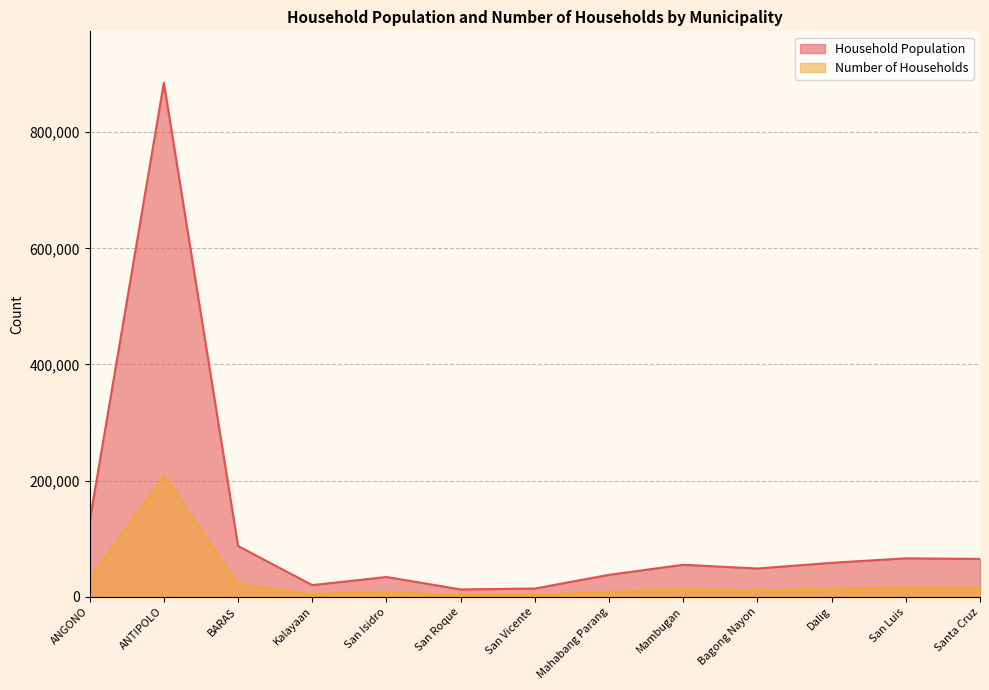

Rank the series by their average value, from lowest to highest.

Number of Households, Household Population